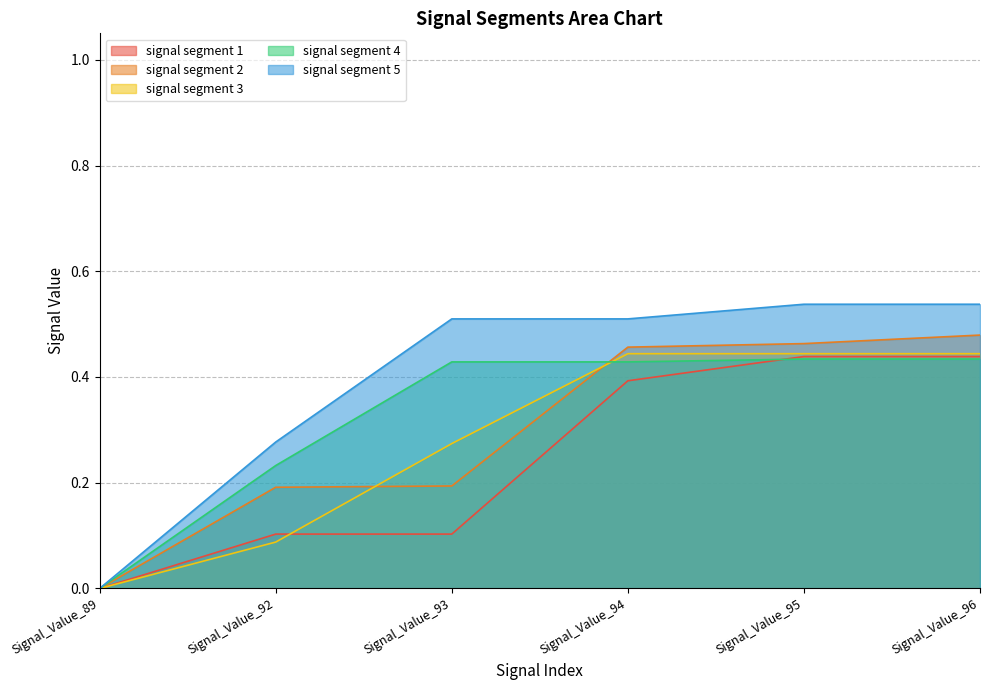

What is the greatest value displayed?

0.5